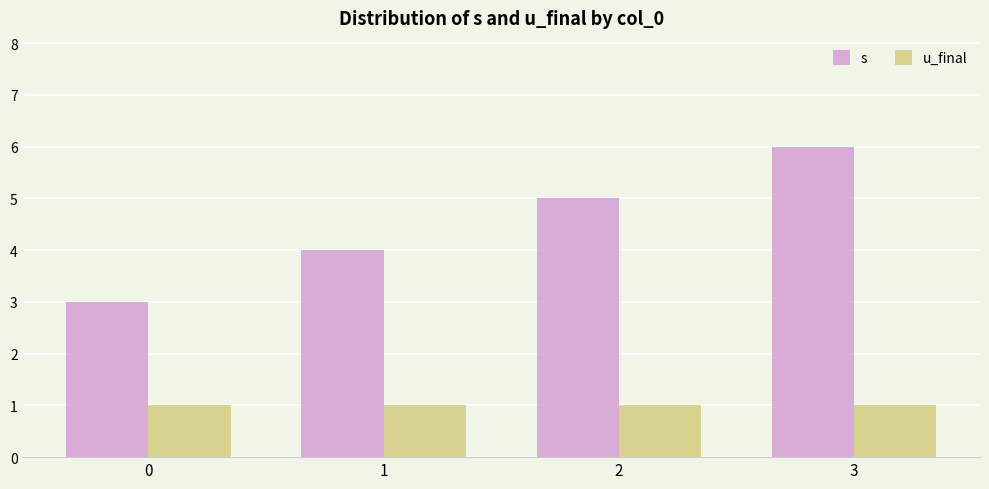

Rank the series by their maximum value, from lowest to highest.

u_final, s